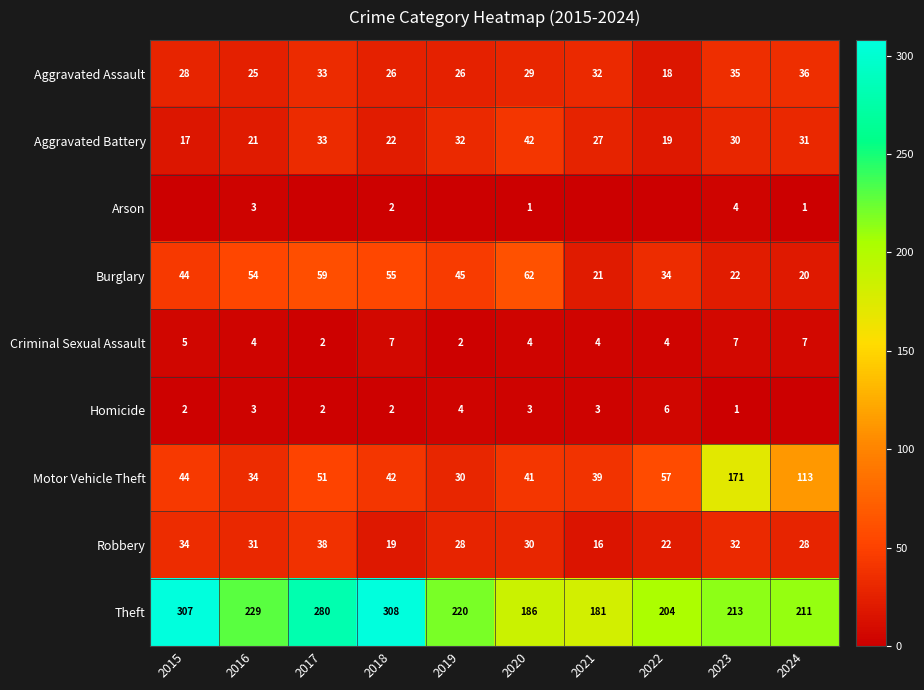

What is the sum of all Burglary values?

416